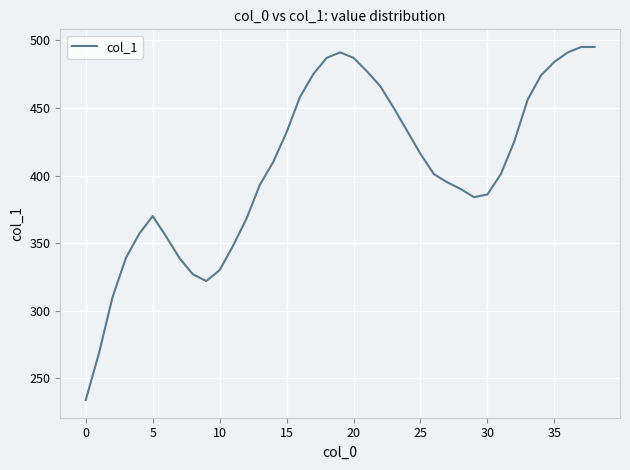

How many categories are shown in the chart?

39